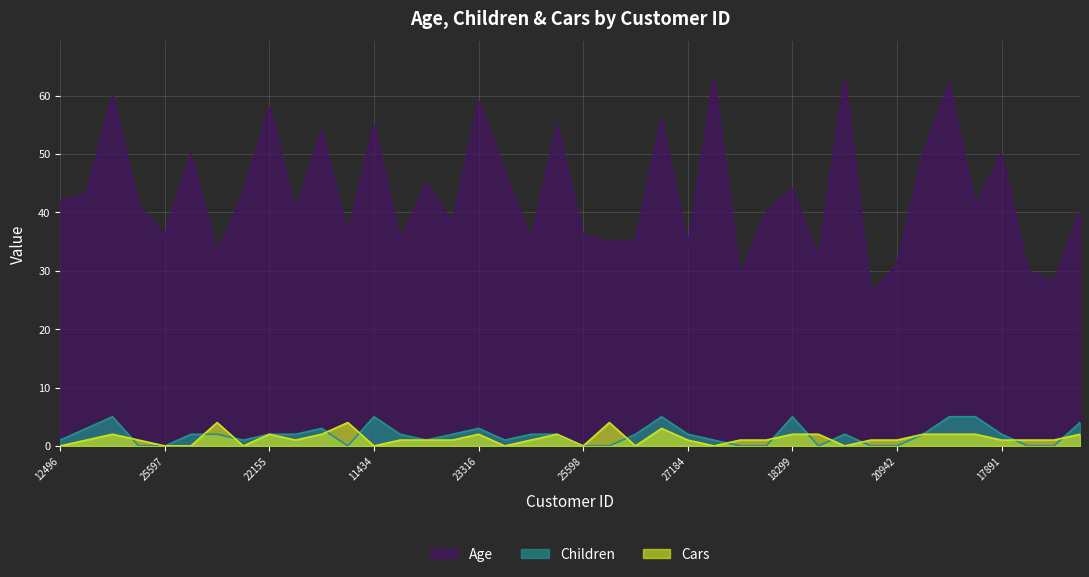

After their last crossing, which series has the higher values: Children or Cars?

Children